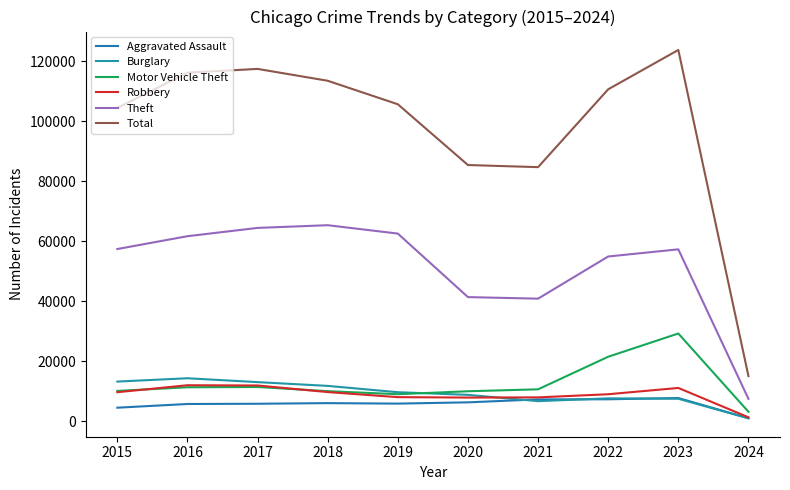

What are all the series names shown in the legend?

Aggravated Assault, Burglary, Motor Vehicle Theft, Robbery, Theft, Total